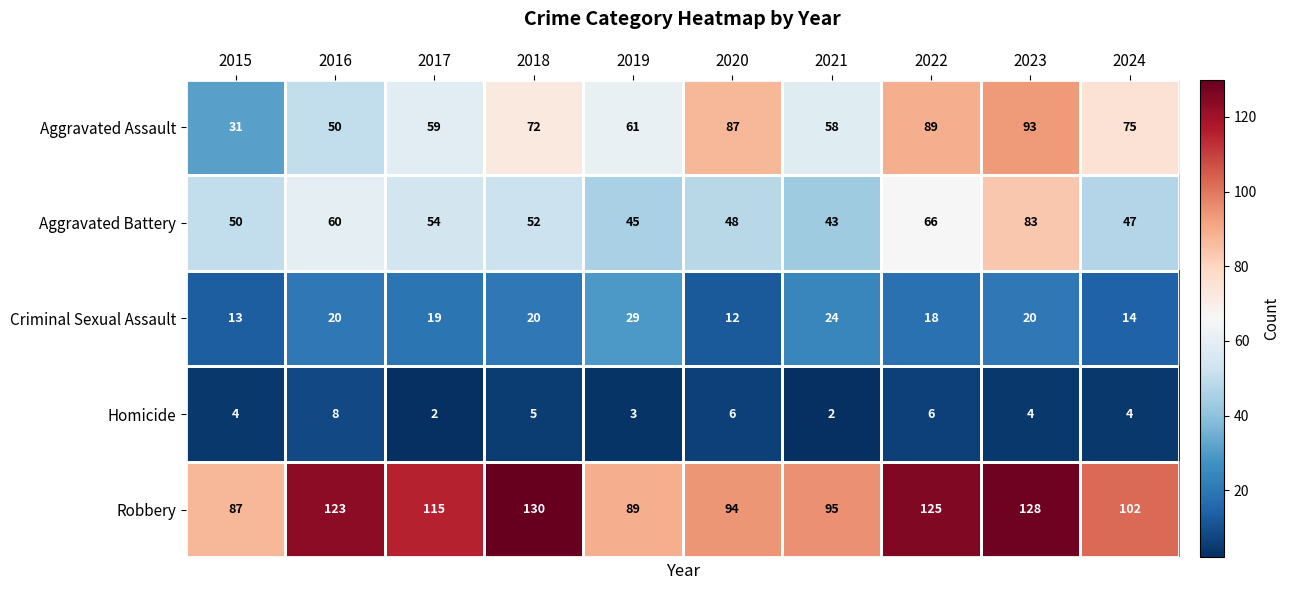

Which series has the widest spread of values?

Aggravated Assault